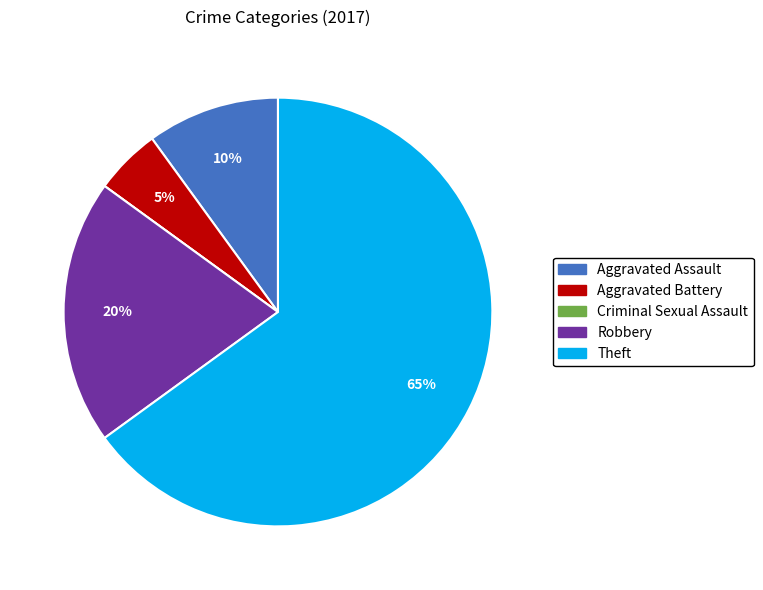

Is it true that Robbery is 20% of the pie?

True